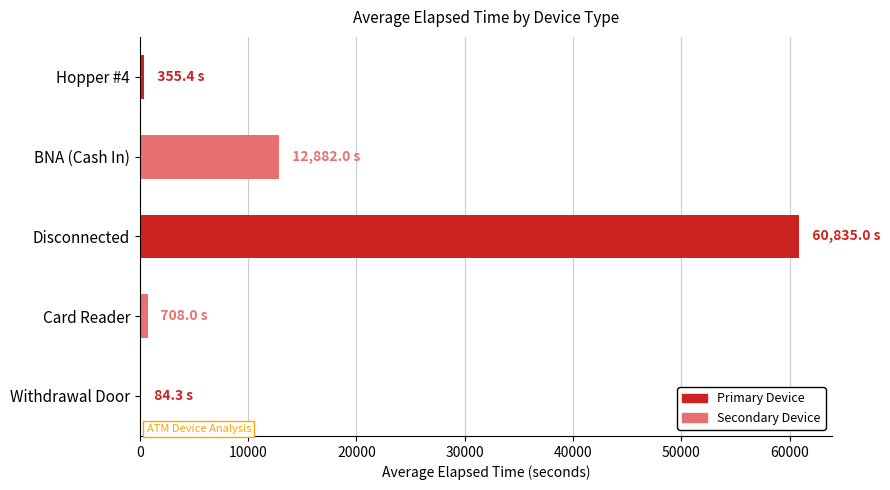

What is the maximum value shown in the chart?

60835.0